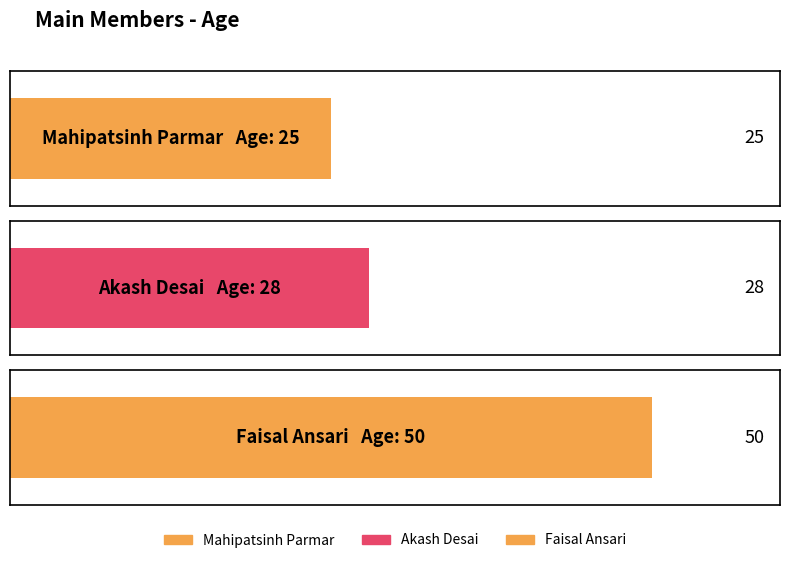

List the labels in order of value, largest first.

Faisal Ansari, Akash Desai, Mahipatsinh Parmar